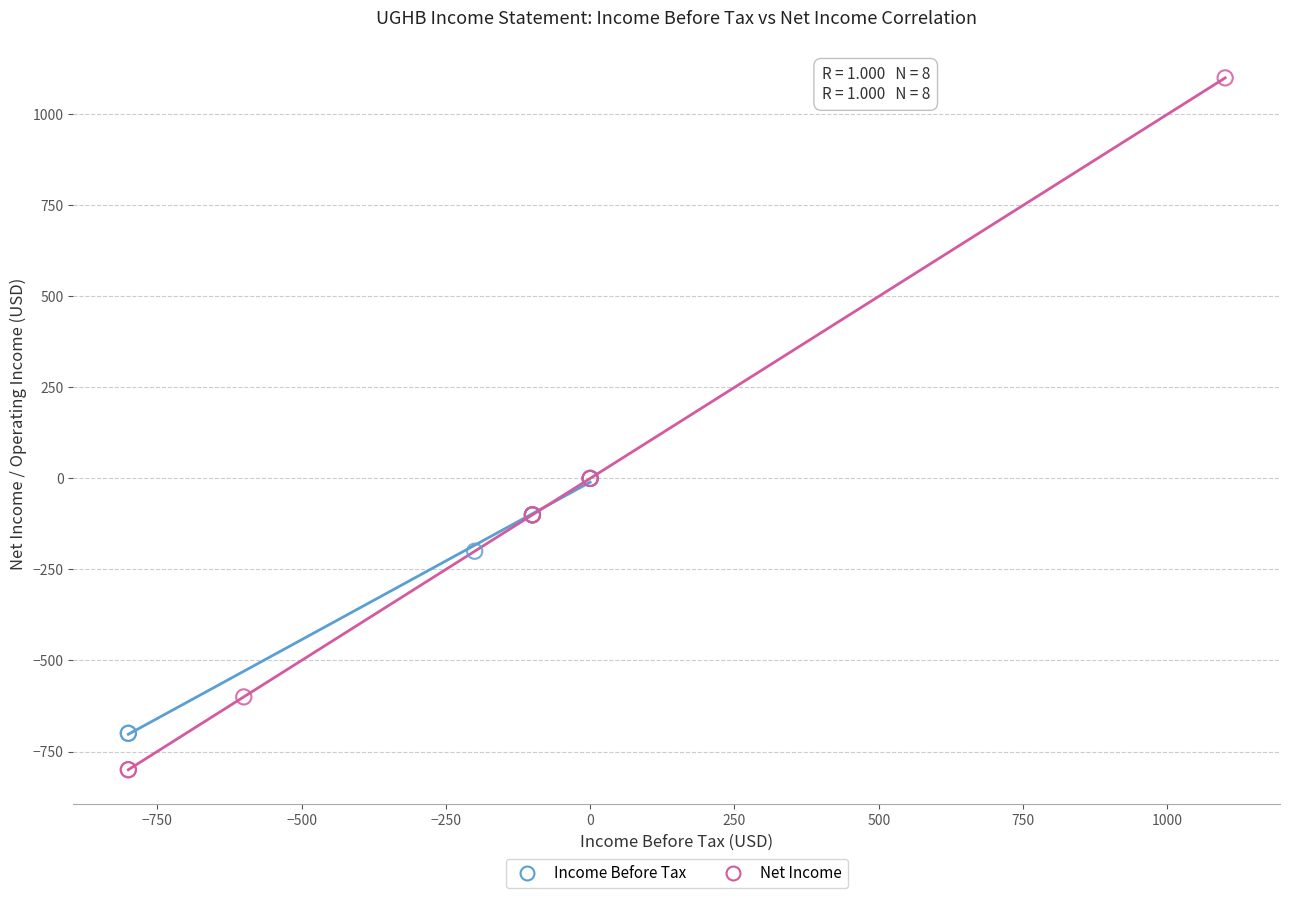

Which series contains the lowest Y value?

Net Income